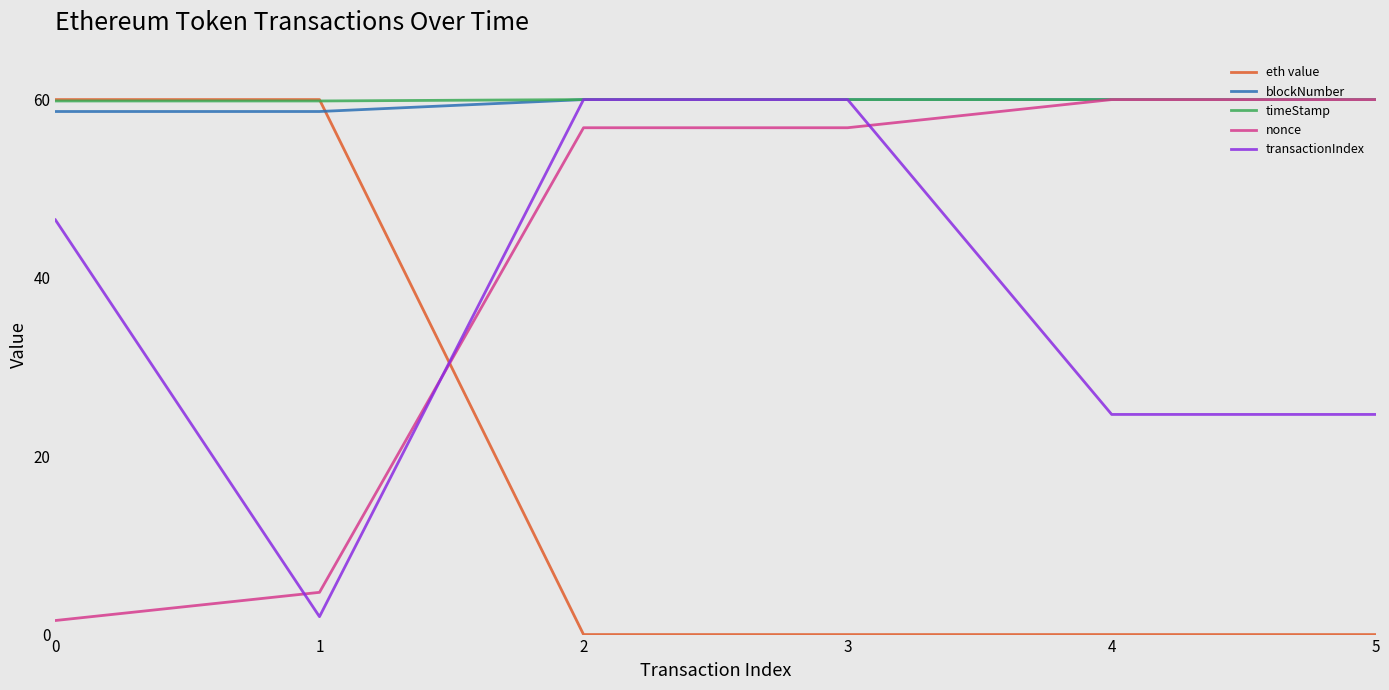

What is the total value across all series at 4?

204.7